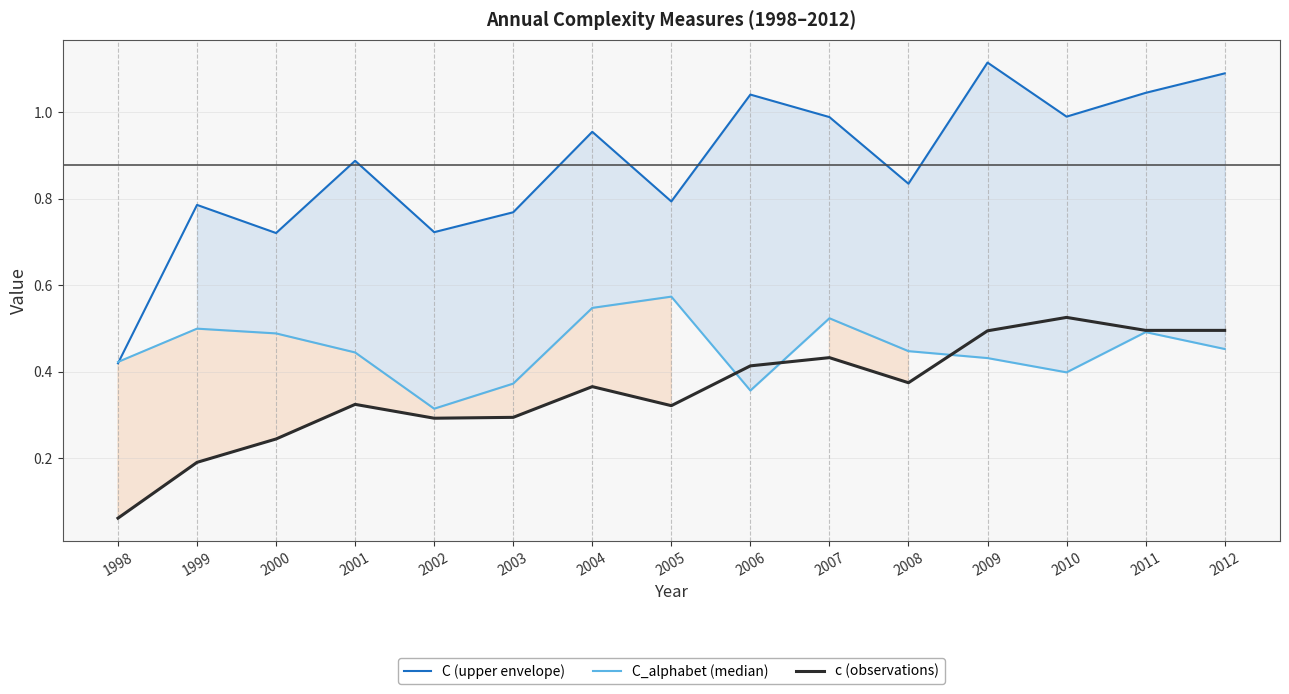

Rank the categories by C_alphabet (median) value from lowest to highest.

2002, 2006, 2003, 2010, 1998, 2009, 2001, 2008, 2012, 2000, 2011, 1999, 2007, 2004, 2005